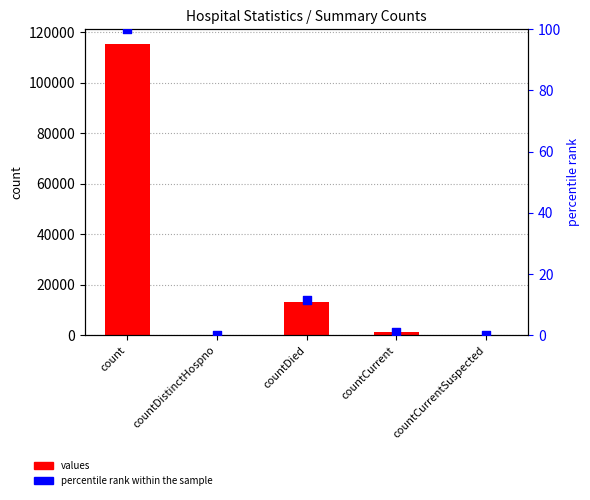

What are all the series names shown in the legend?

values, percentile rank within the sample